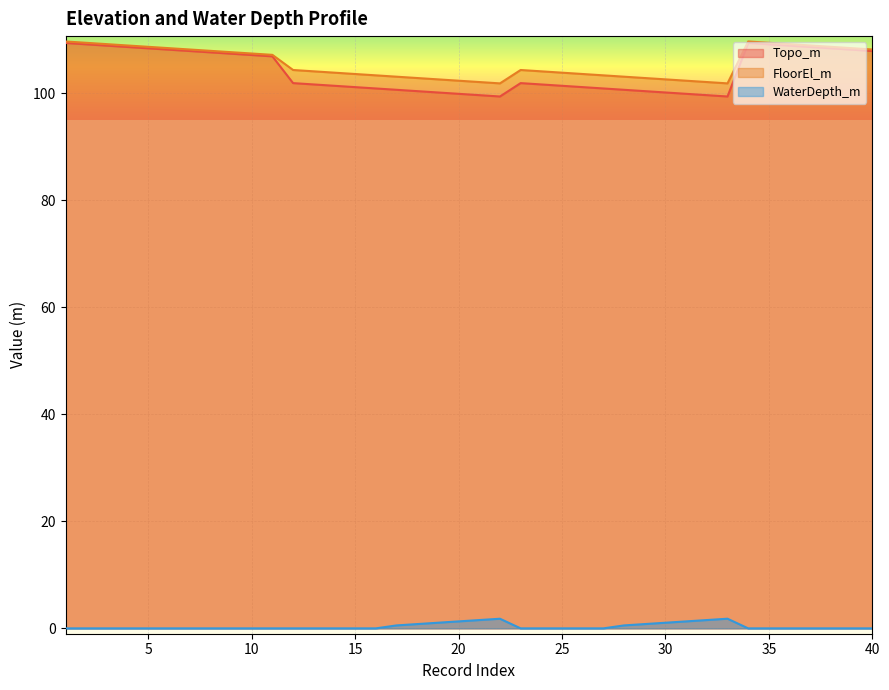

The value of FloorEl_m at 36 is 109.1. True or false?

True